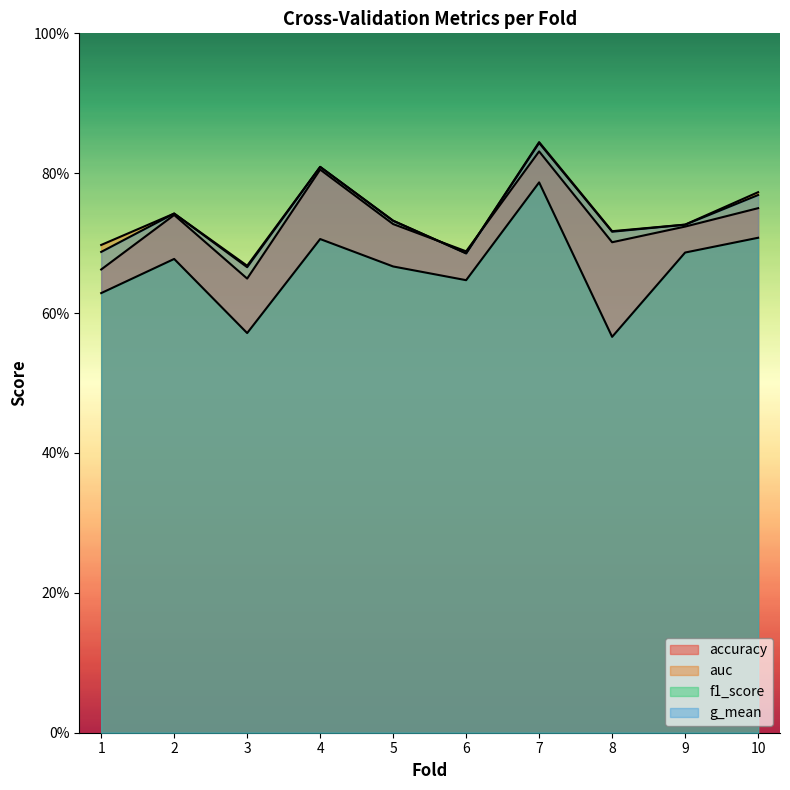

What is the value of the f1_score point at the 3rd from the left?

0.6